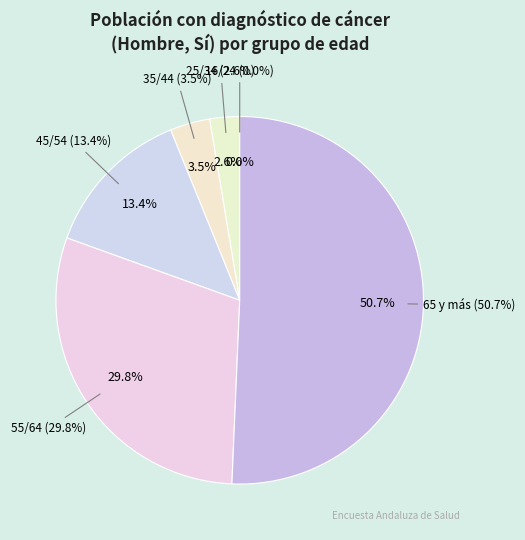

How much of the chart is everything except 55/64?

70.2%